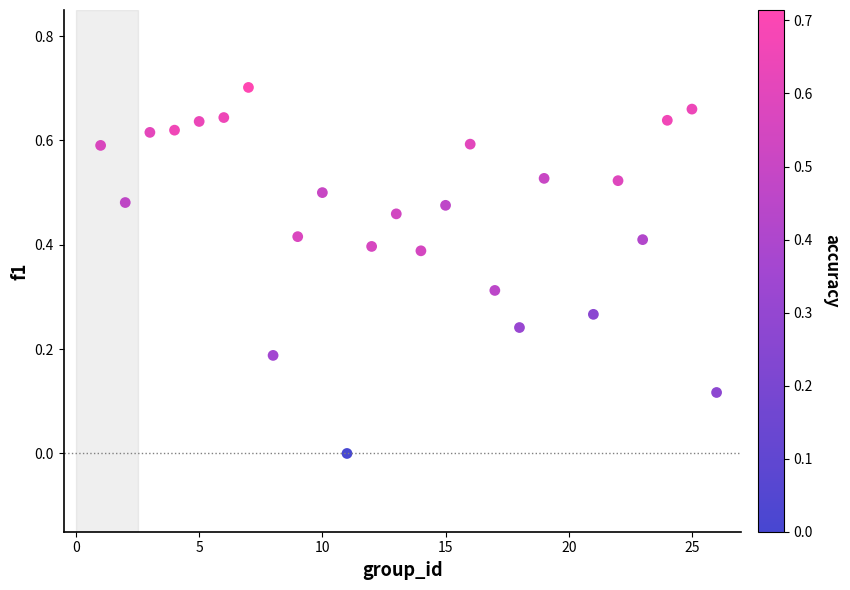

What is the range of X values (max minus min)?

25.0